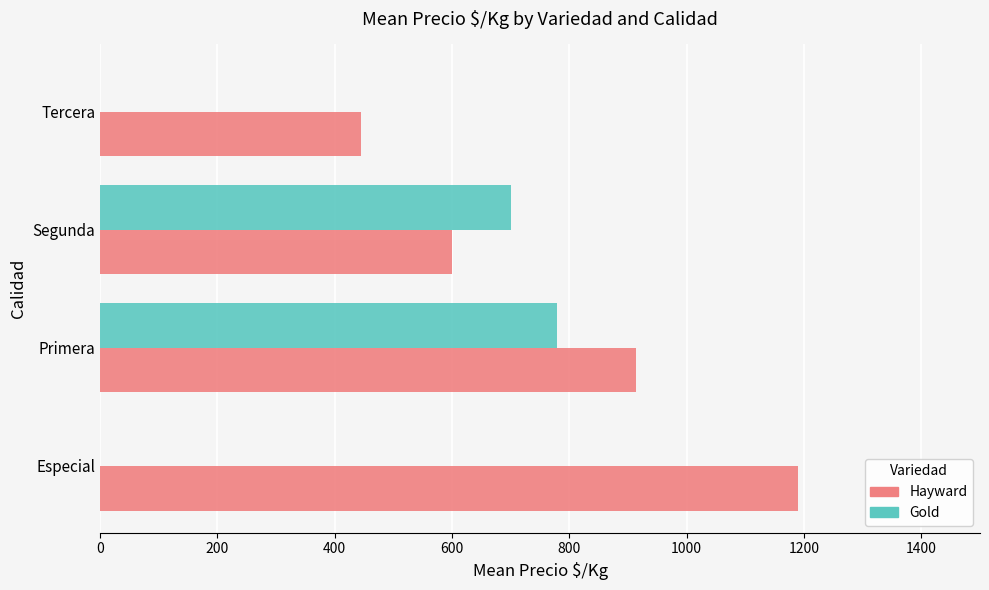

At which label is Hayward closest to 817?

Primera